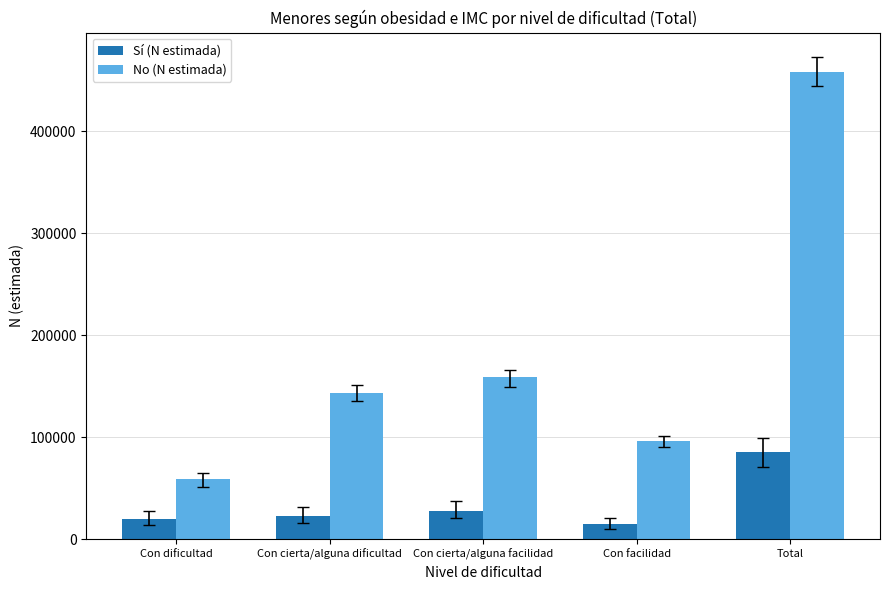

Which series has the largest total across all categories?

No (N estimada)